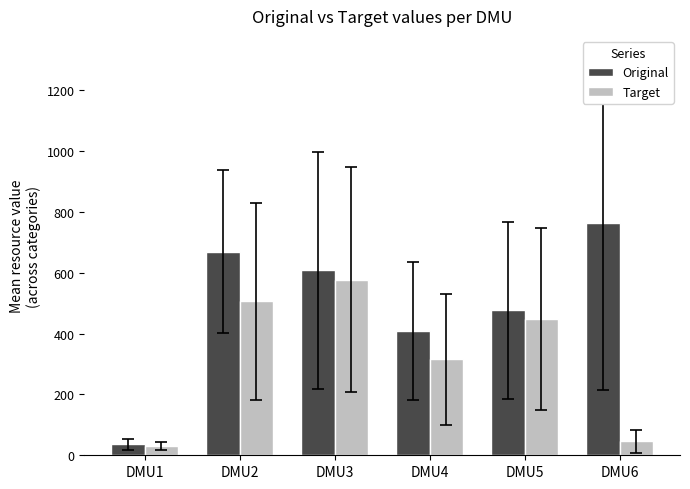

How many bars are there in each group?

2